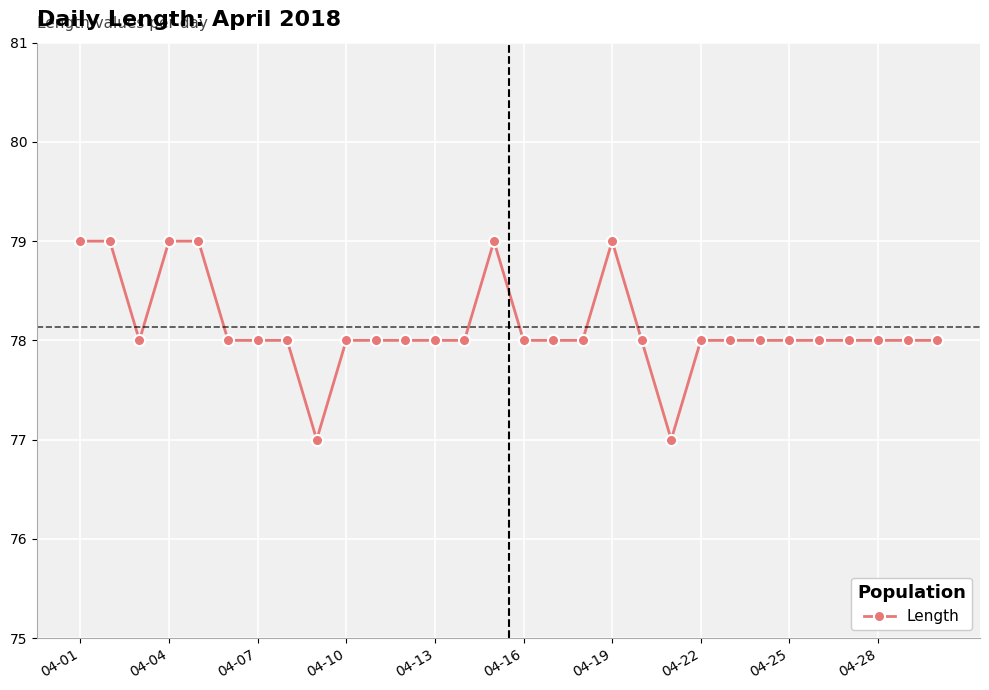

What is the maximum value shown in the chart?

79